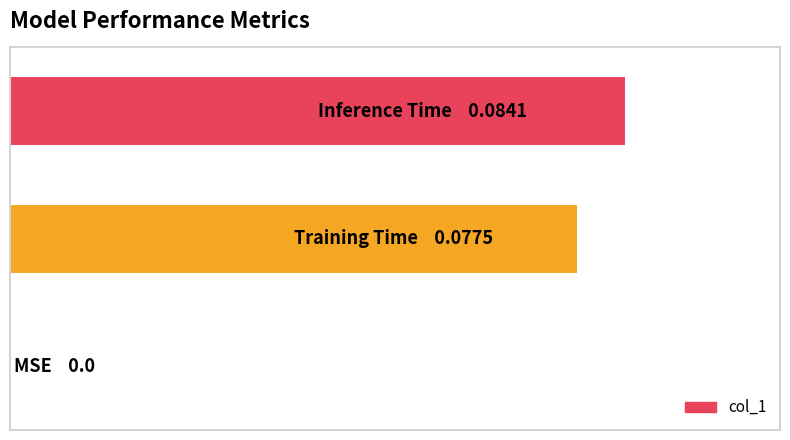

How many distinct data groups are displayed?

1